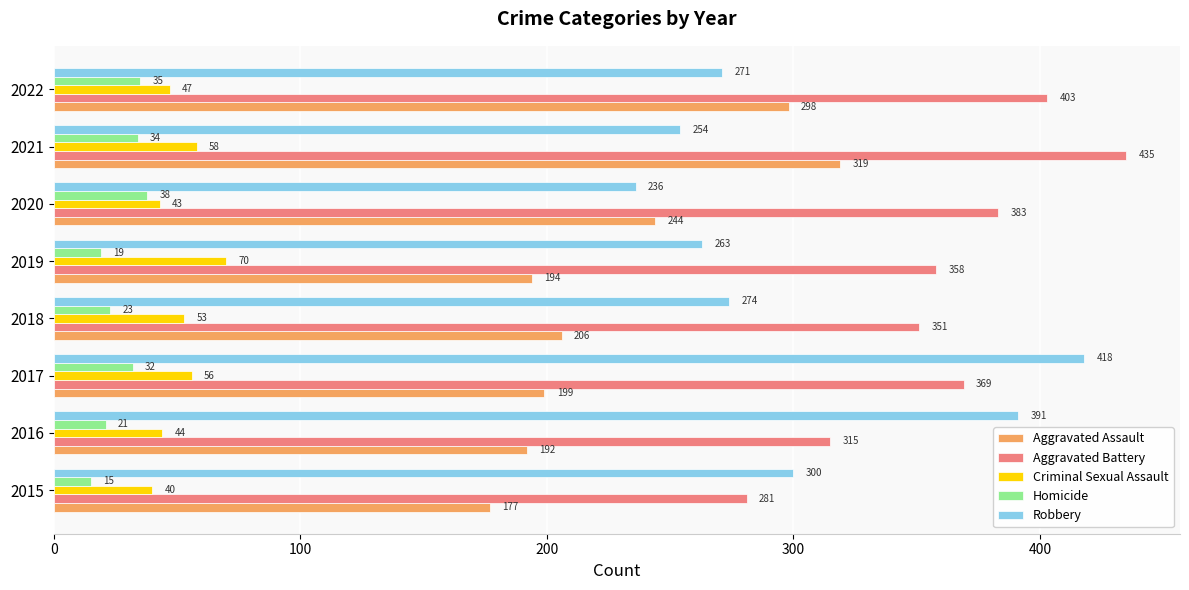

Which category has the highest value in the Robbery series?

2017